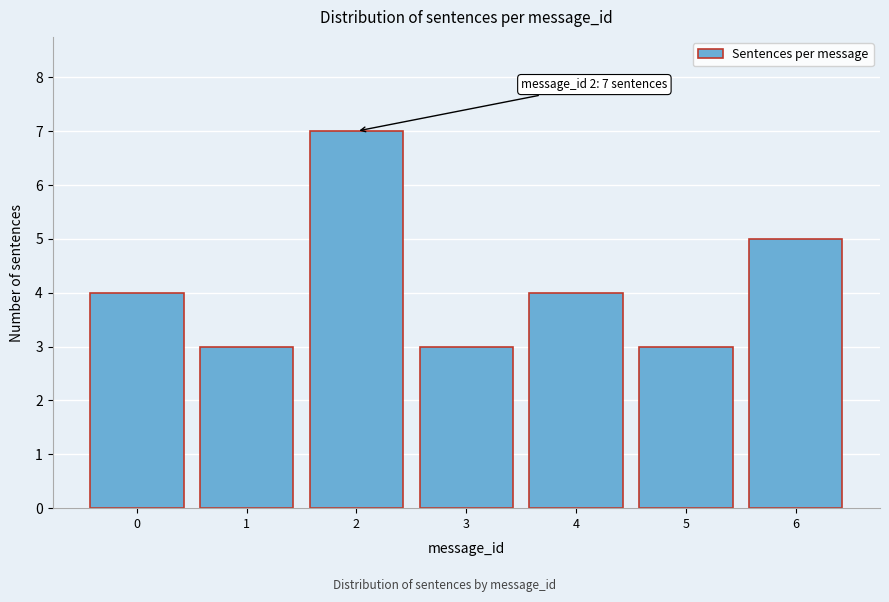

Reading right to left, extract all data points from this chart.

5	3	4	3	7	3	4